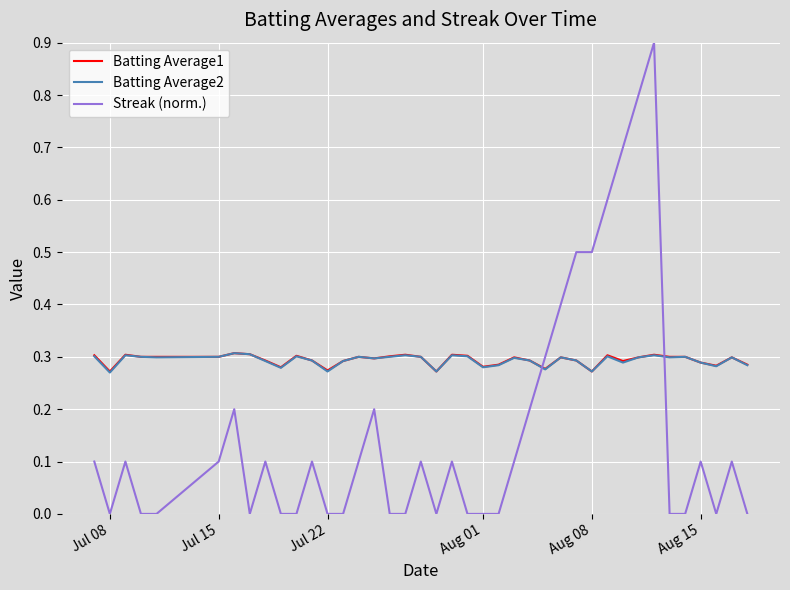

Which series has the widest spread of values?

Streak (norm.)